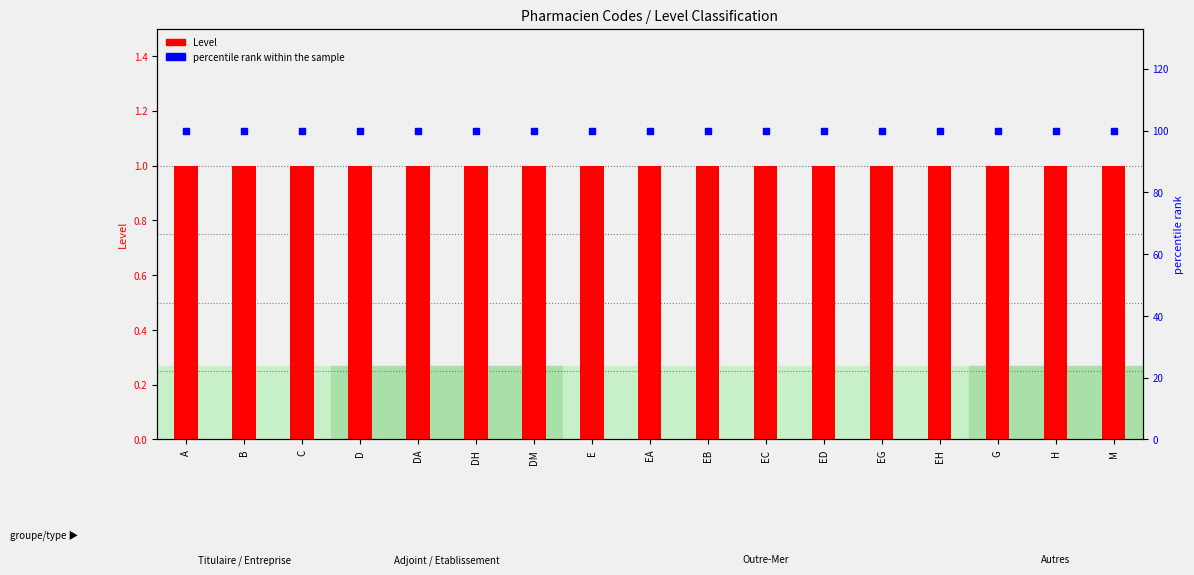

Which series reaches the minimum Y coordinate?

Level